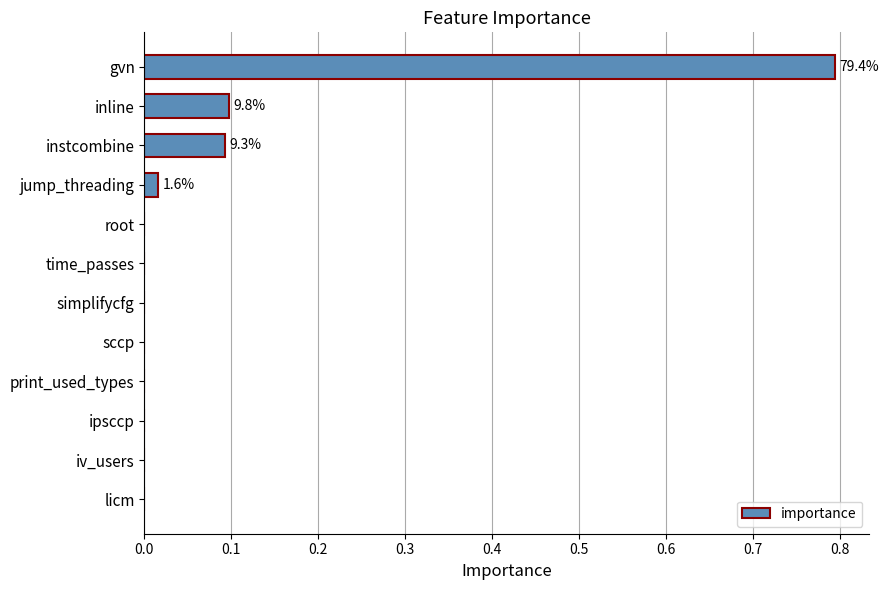

What is the sum of all values?

1.0